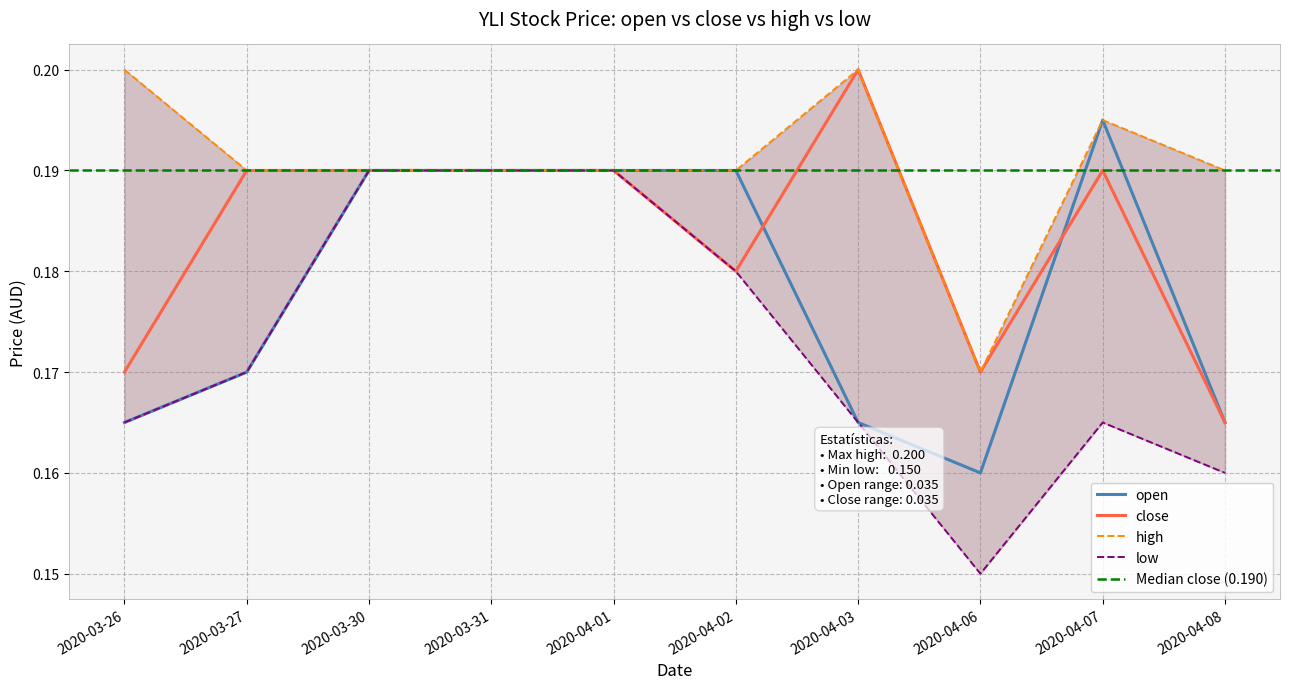

True or false: low and close intersect in this chart.

False